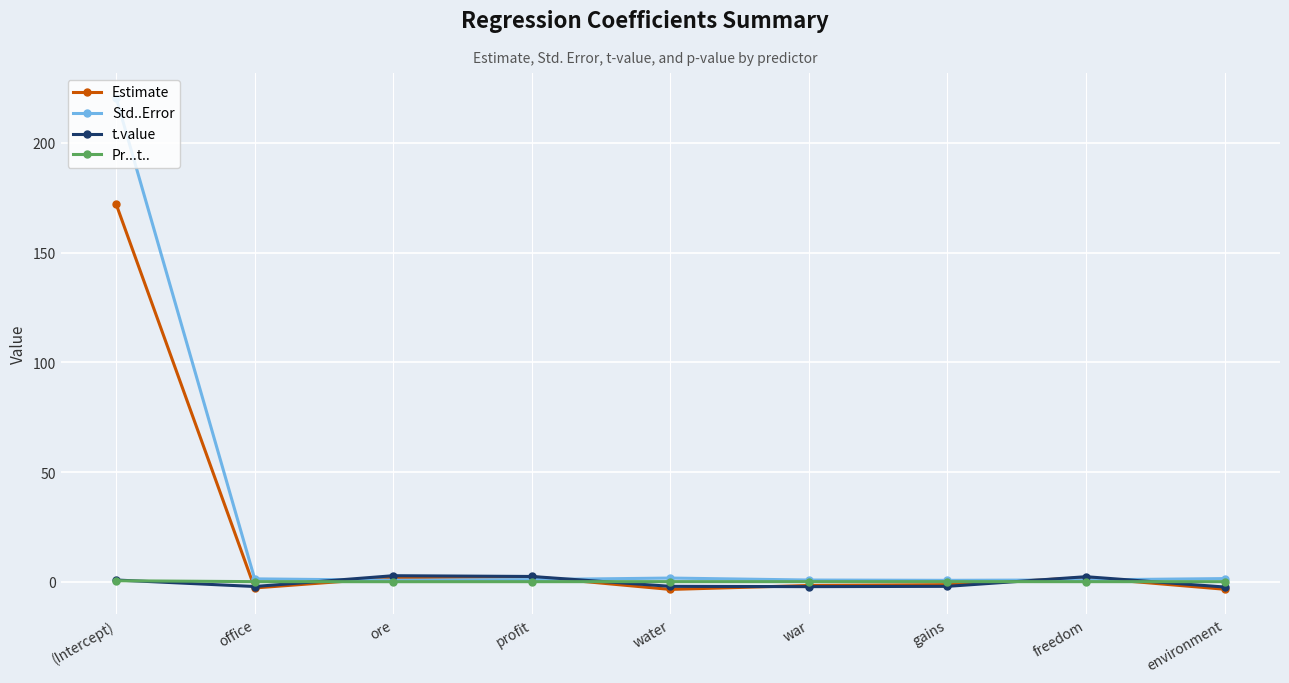

How many distinct data groups are displayed?

4